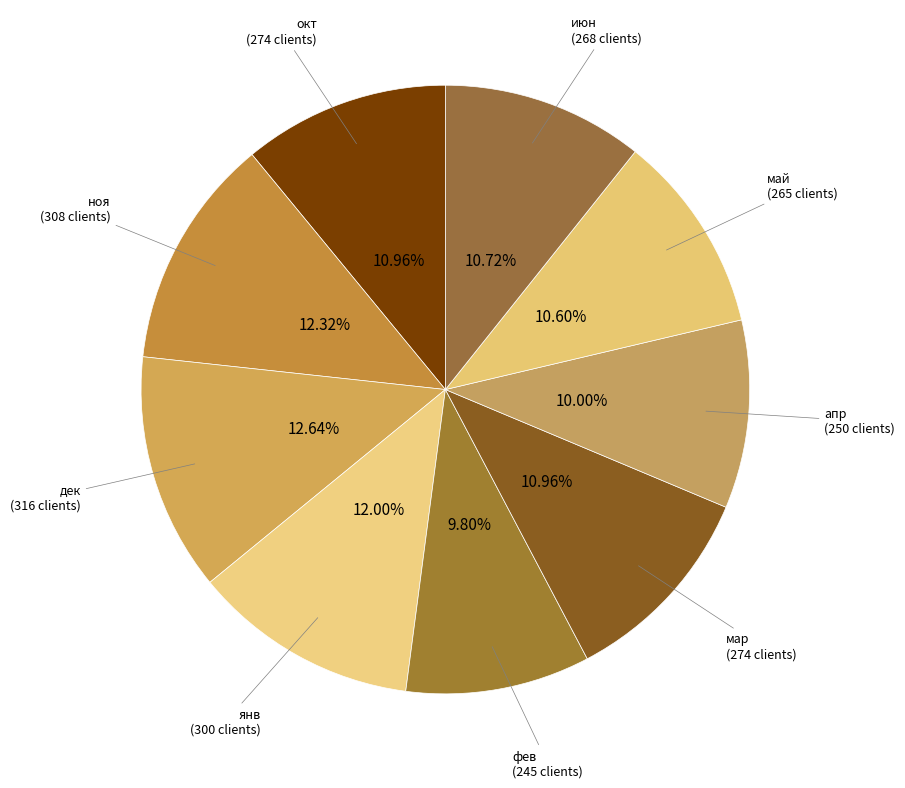

Is дек the majority of the pie?

No